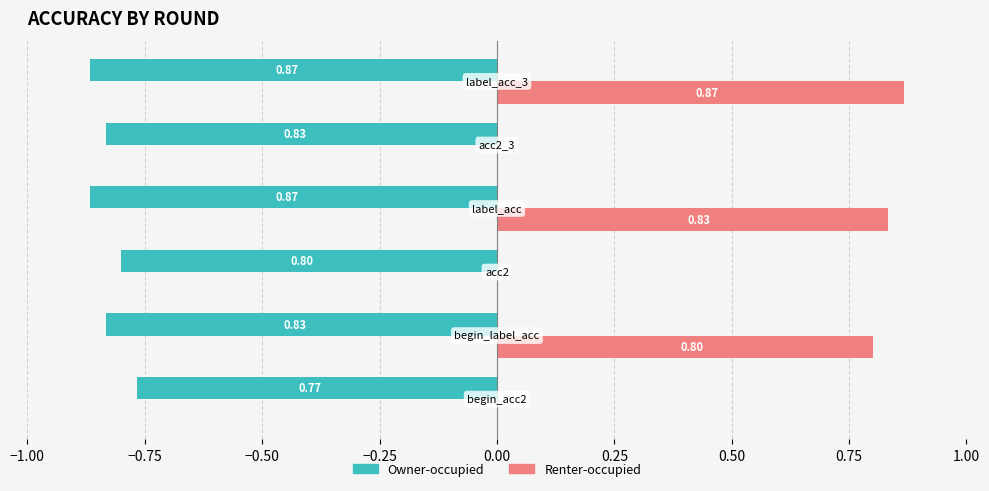

Which series has the largest total across all categories?

Renter-occupied